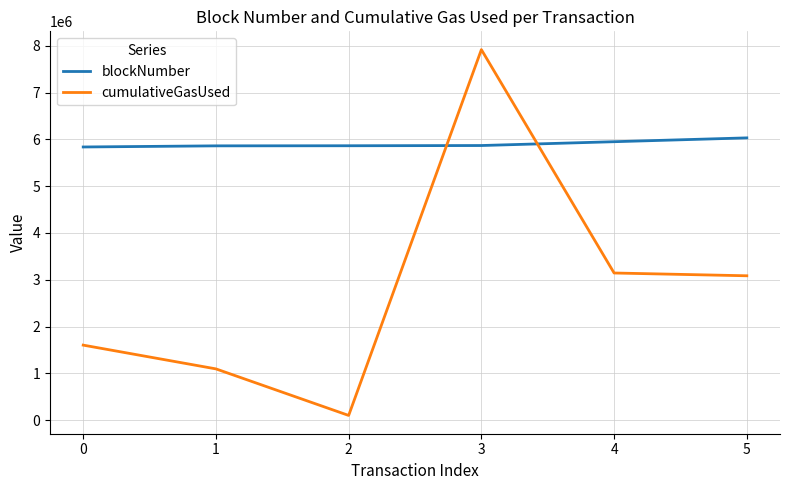

True or false: cumulativeGasUsed and blockNumber cross at least once.

True